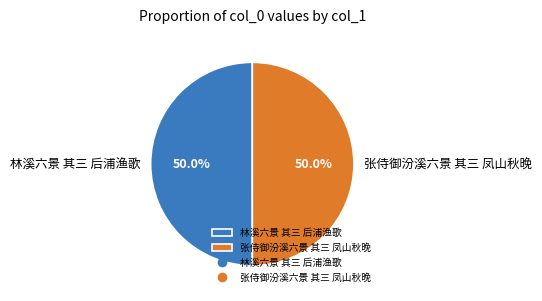

To the nearest percent, what percentage of the pie is 林溪六景 其三 后浦渔歌?

50%